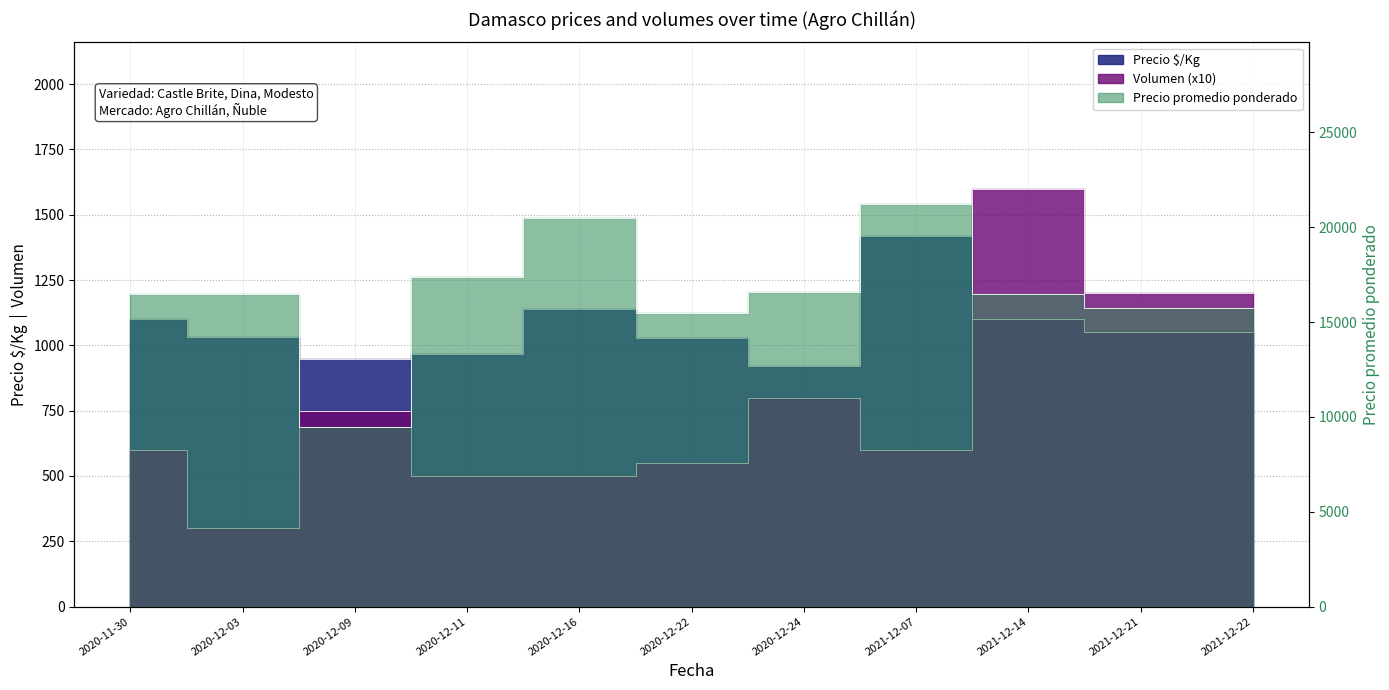

Is the value of Precio promedio ponderado at 2020-12-09 greater than the value of Precio $/Kg at 2020-12-16?

Yes